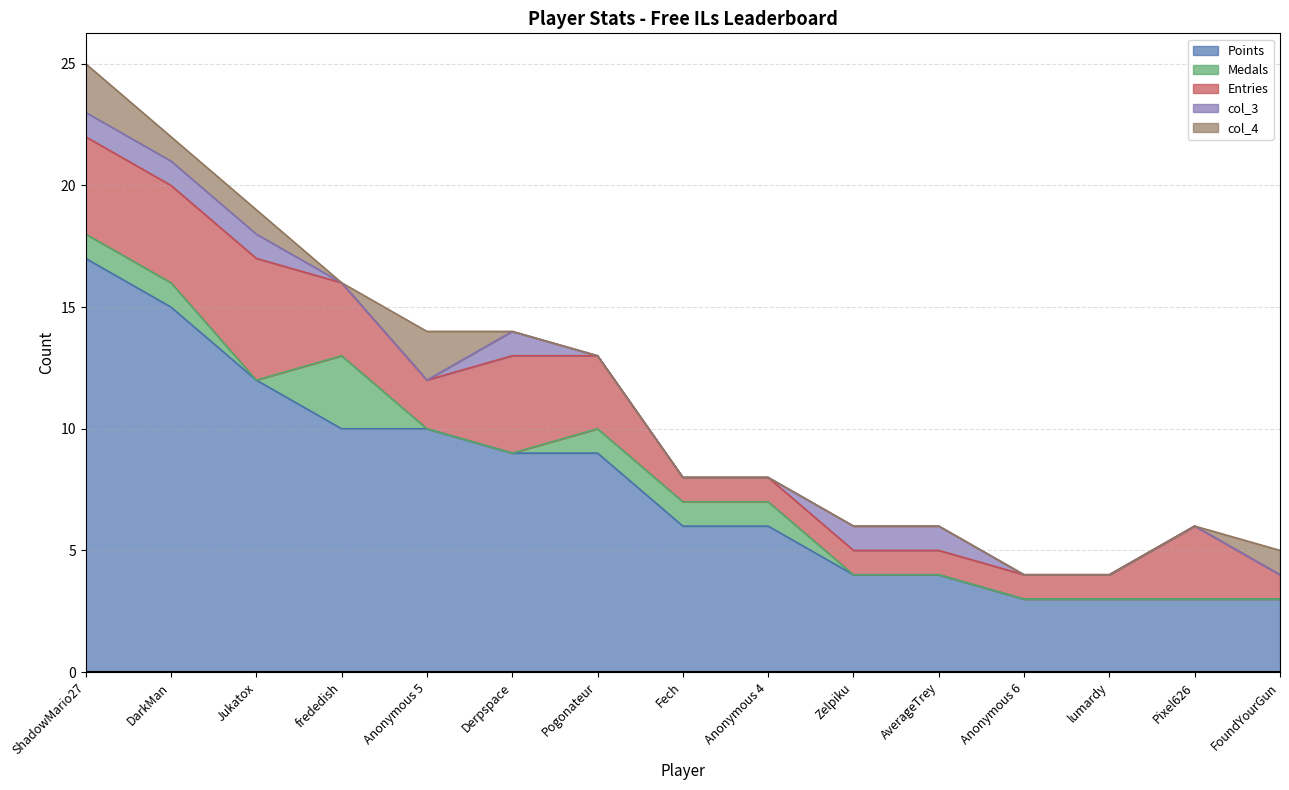

What is the spread (max minus min) of values at frededish?

10